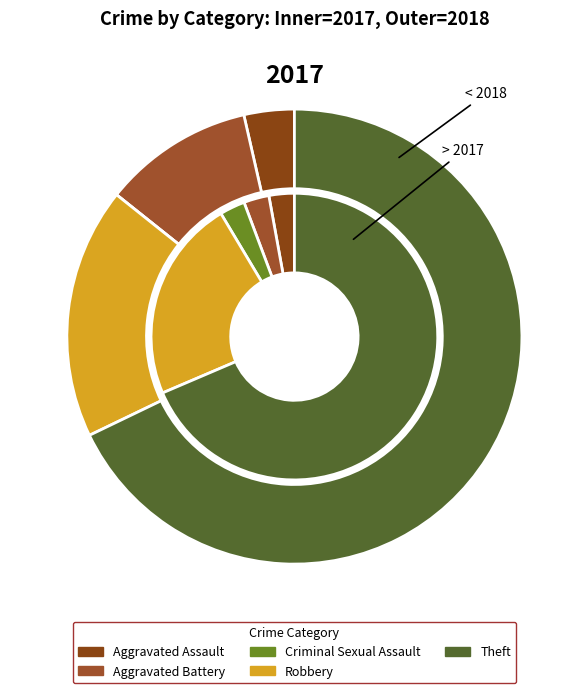

To the nearest percent, what is the difference between the largest and smallest slice percentages?

68%